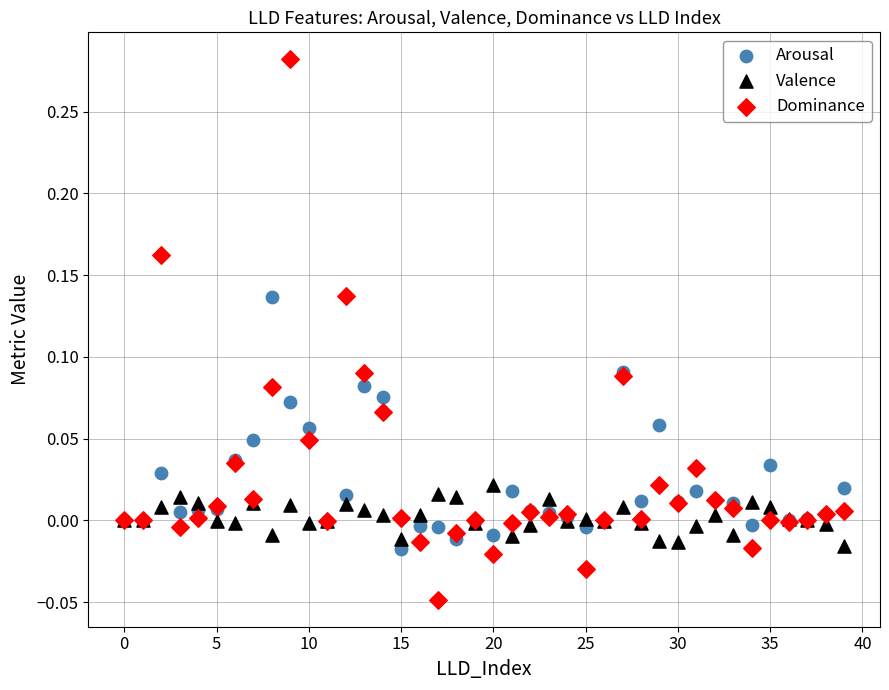

Which series contains the highest Y value?

Dominance